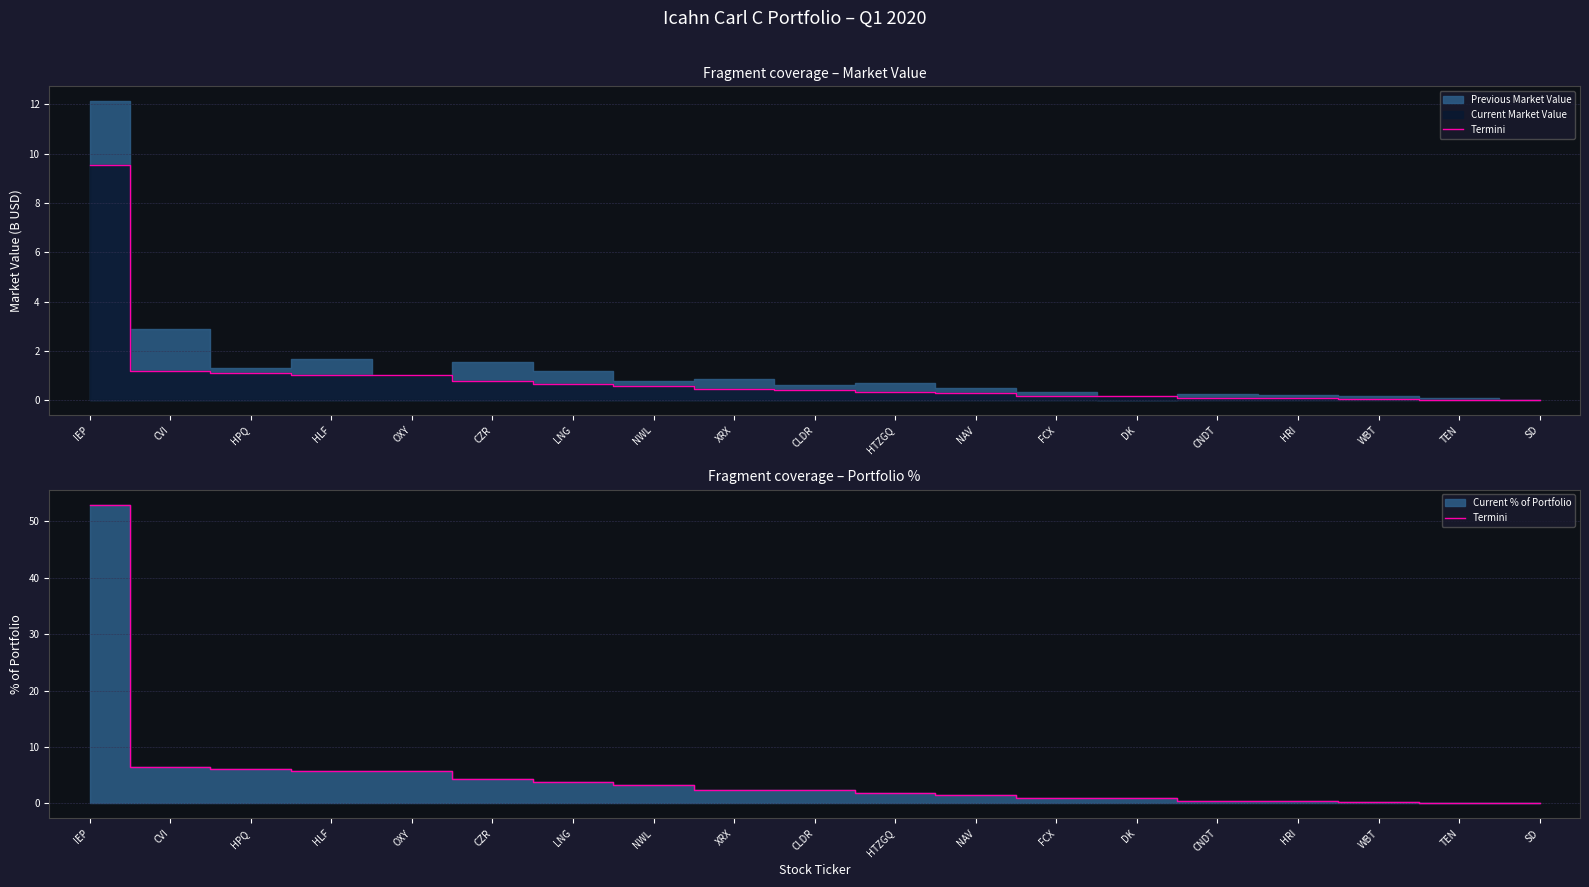

What position from the left is XRX?

9